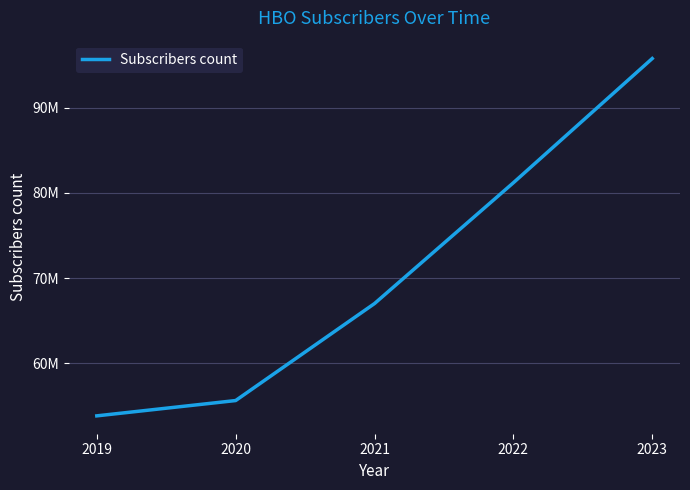

Between 2023 and 2022, which is larger?

2023